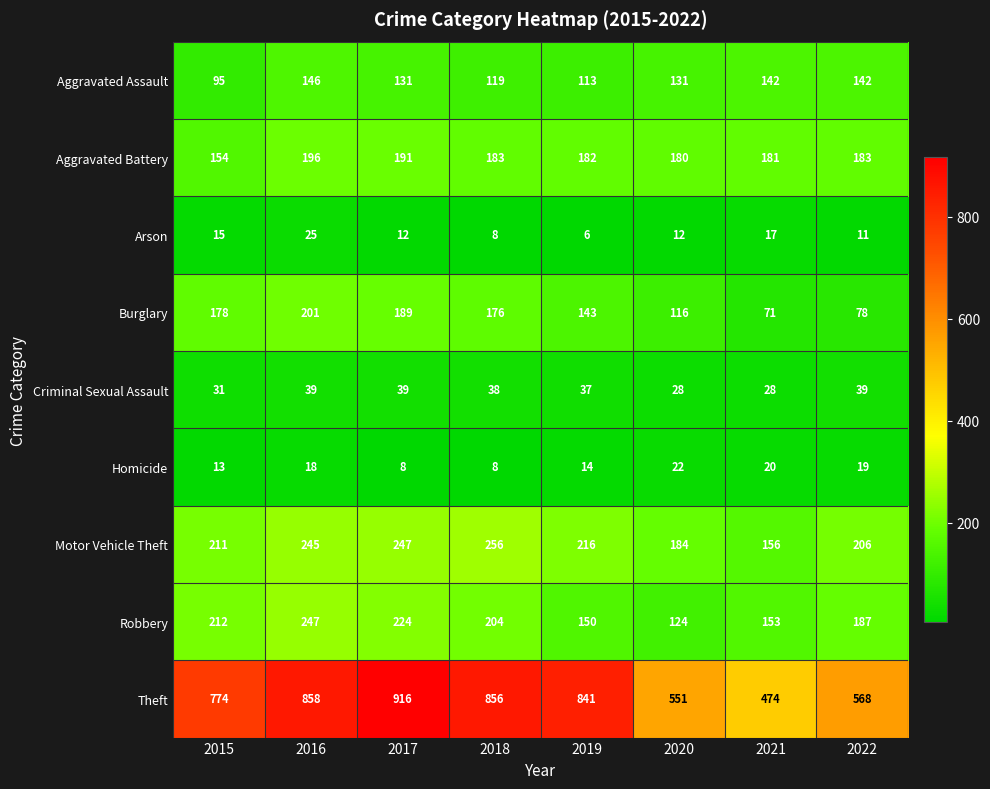

The Criminal Sexual Assault series shows 38 at 2018. True or false?

True